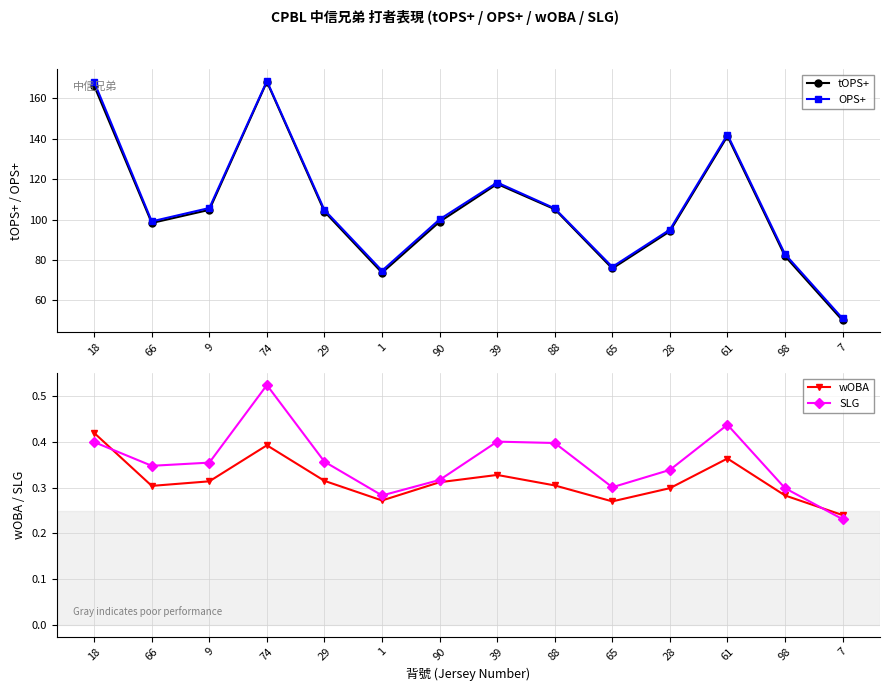

At which label does SLG reach its peak?

74